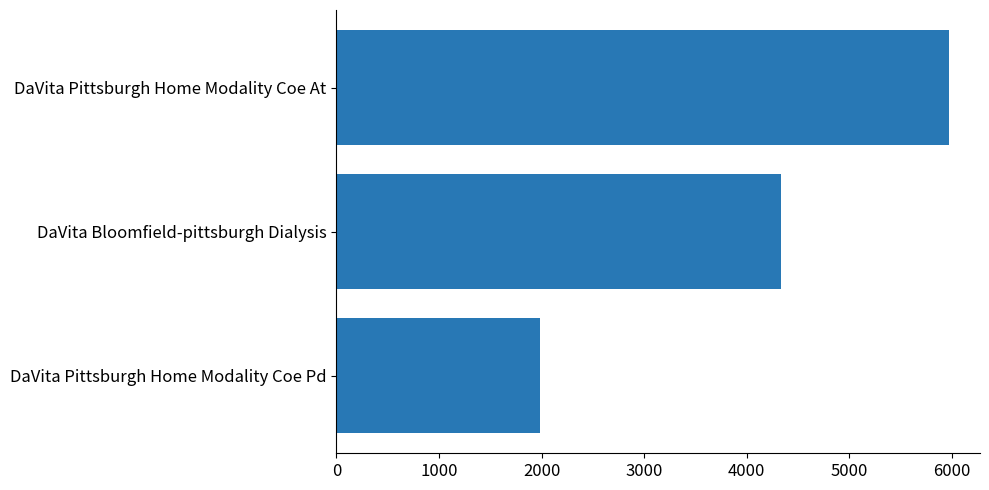

What is the sum of the values at DaVita Bloomfield-pittsburgh Dialysis and DaVita Pittsburgh Home Modality Coe Pd?

6323